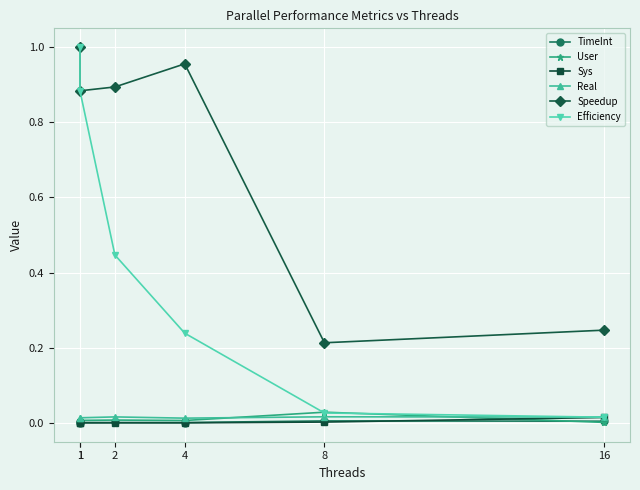

Reading left to right, what are all the values shown in this chart?

TimeInt: 0.0	0.0	0.0	0.0	0.0	0.0
User: 0.0	0.0	0.0	0.0	0.0	0.0
Sys: 0.0	0.0	0.0	0.0	0.0	0.0
Real: 0.0	0.0	0.0	0.0	0.0	0.0
Speedup: 1.0	0.9	0.9	1.0	0.2	0.2
Efficiency: 1.0	0.9	0.4	0.2	0.0	0.0